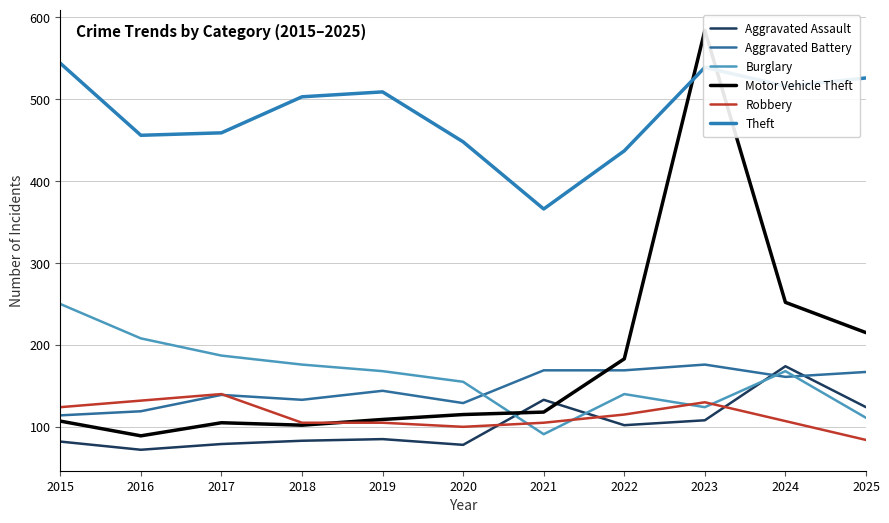

Rank the series by their maximum value, from lowest to highest.

Robbery, Aggravated Assault, Aggravated Battery, Burglary, Theft, Motor Vehicle Theft